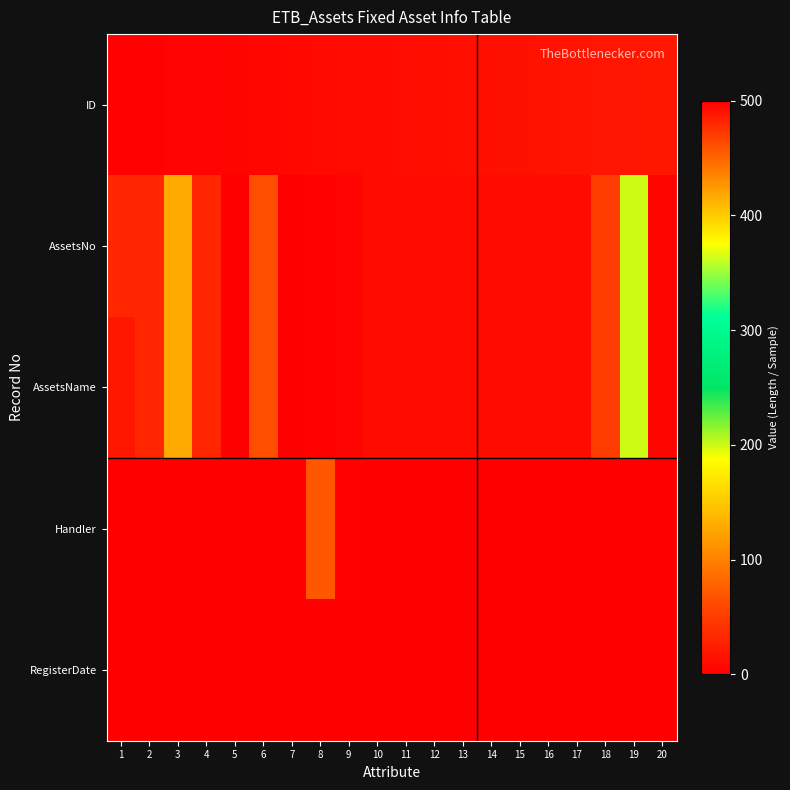

What is the difference between the highest and lowest values at 2?

32